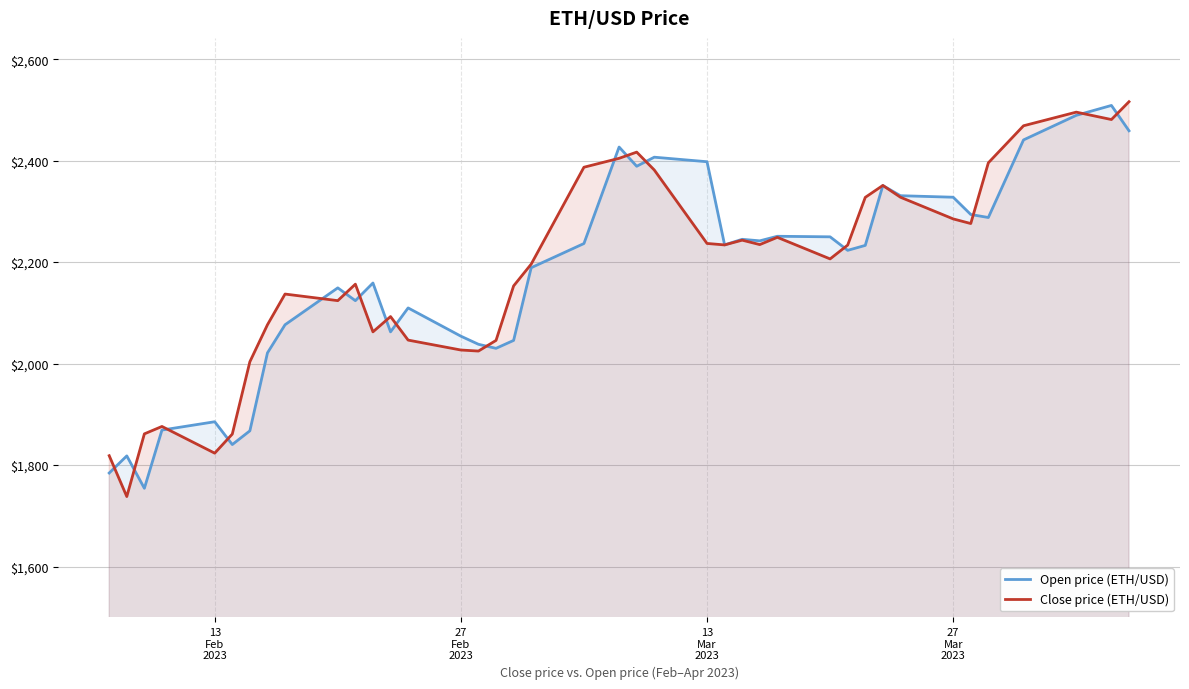

What is the smallest value displayed?

1737.9